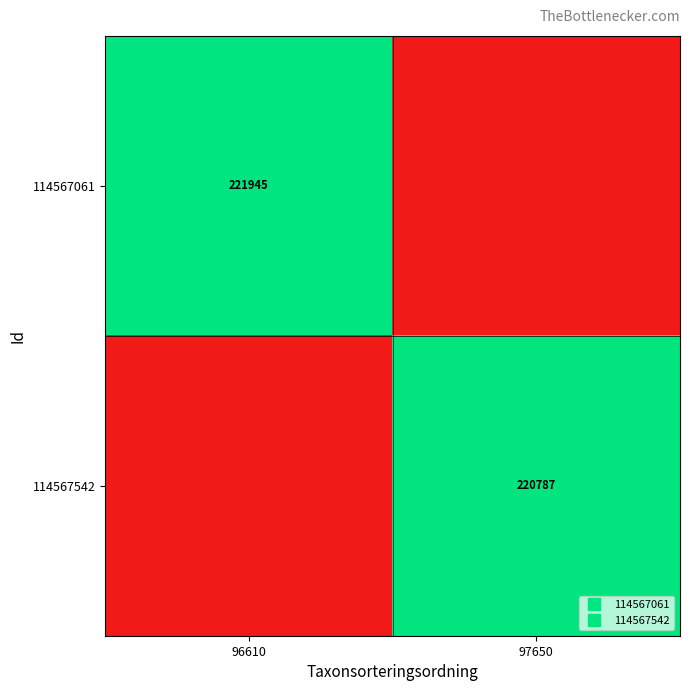

The value of 114567542 at 96610 is -110888. True or false?

False